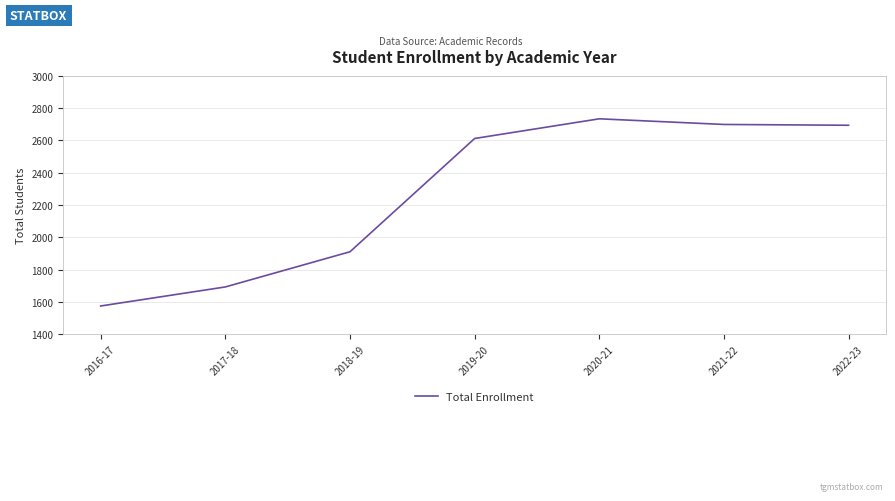

Approximately how many times larger is the value at 2021-22 compared to 2022-23?

1.0